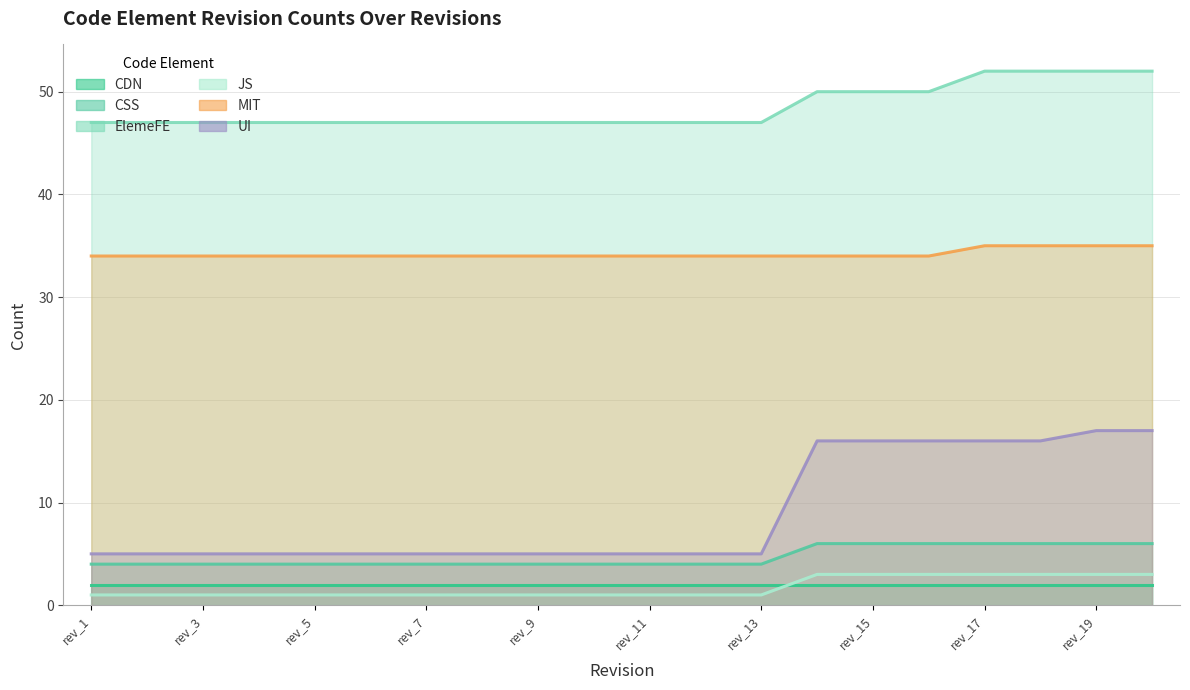

Which series has the largest total across all categories?

ElemeFE